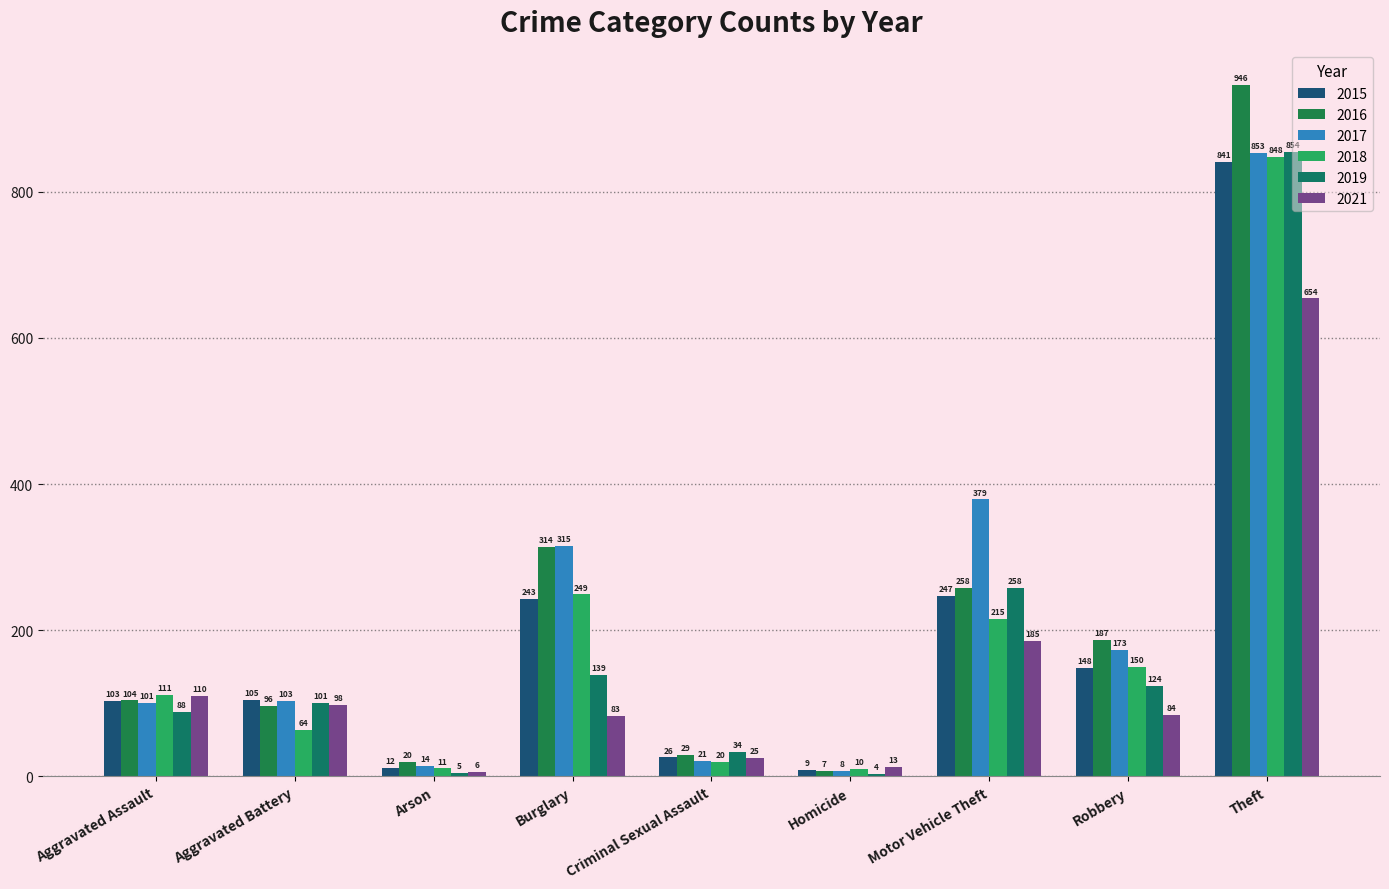

What value does the 2016 series have at Burglary?

314